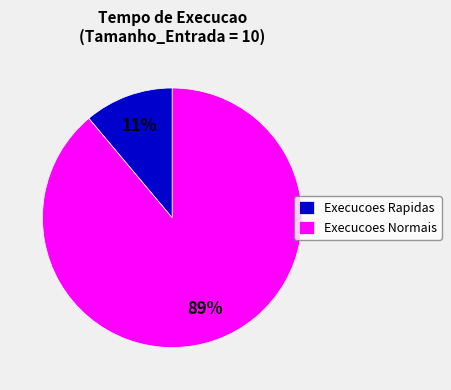

Count the number of slices in the pie.

2